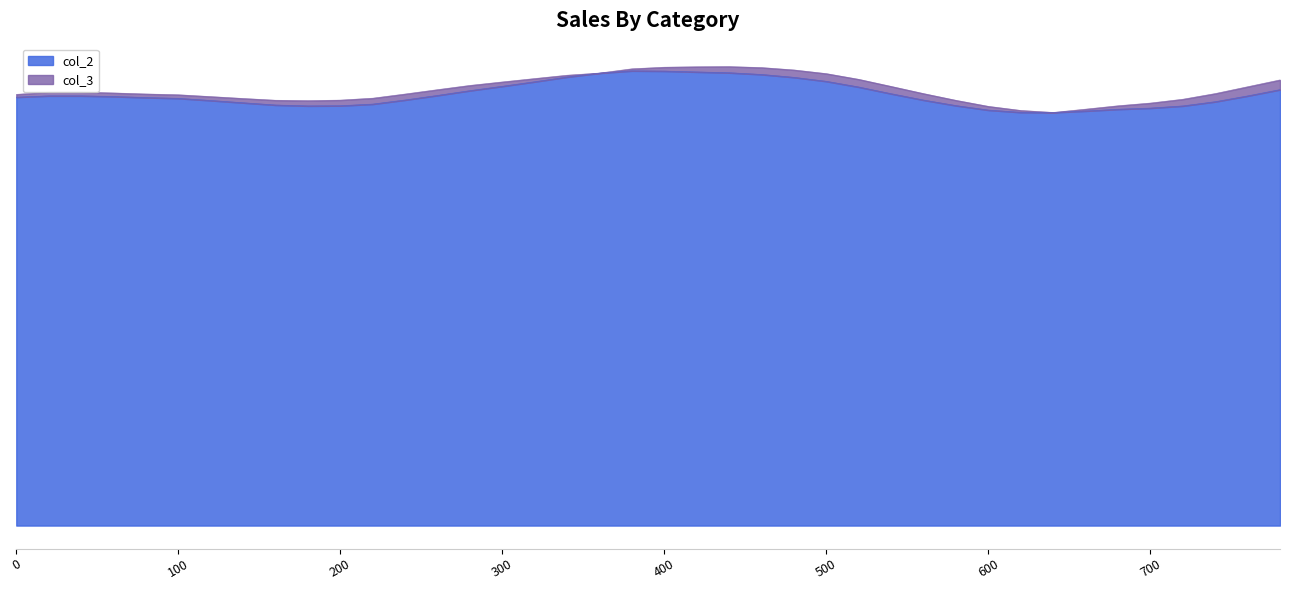

Rank the categories by value from lowest to highest.

640, 620, 660, 600, 680, 700, 720, 180, 200, 580, 160, 220, 140, 740, 120, 560, 240, 100, 80, 0, 60, 760, 20, 40, 260, 540, 280, 780, 520, 300, 320, 500, 480, 340, 460, 360, 440, 420, 400, 380